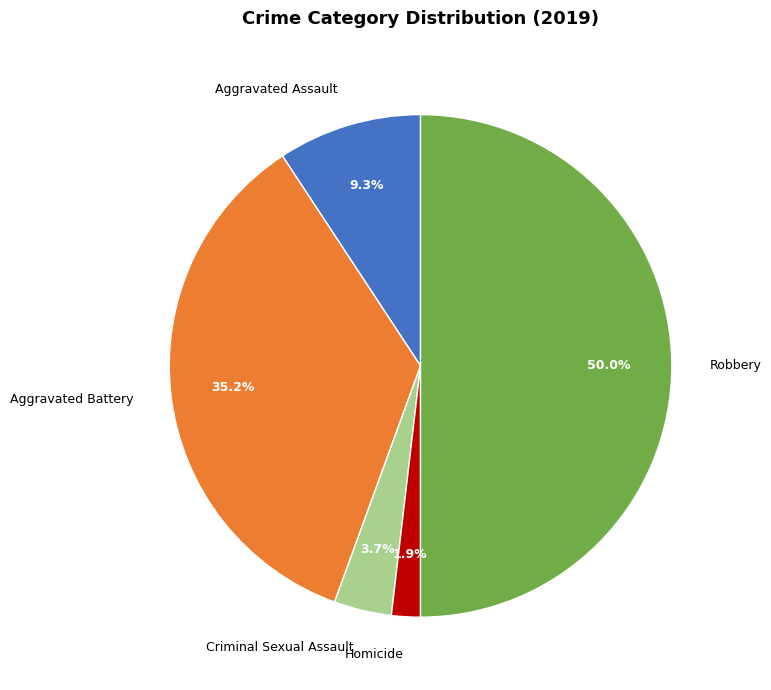

Which category has the biggest portion of the pie?

Robbery